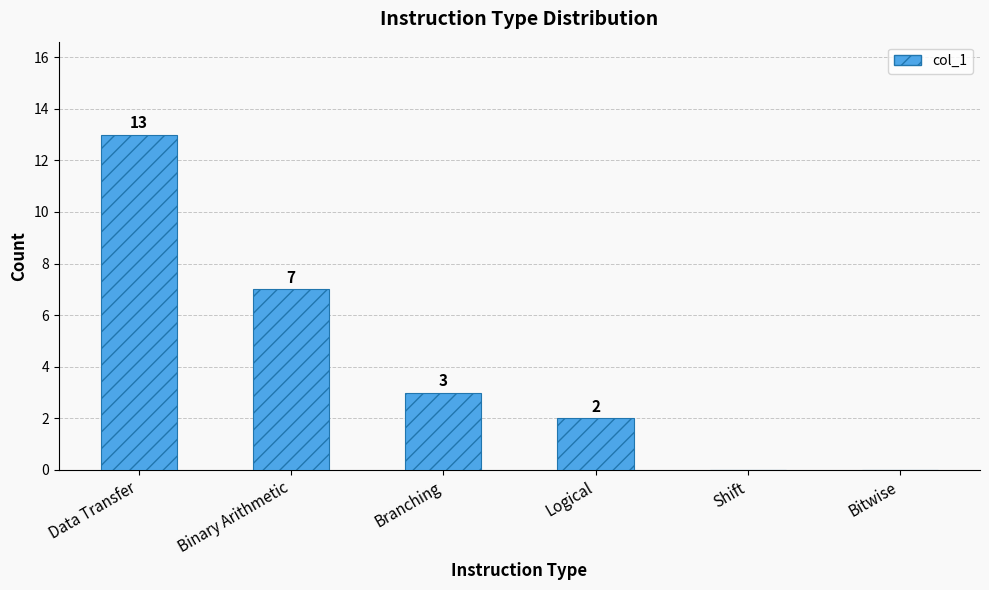

What is the sum of the values at Binary Arithmetic and Logical?

9